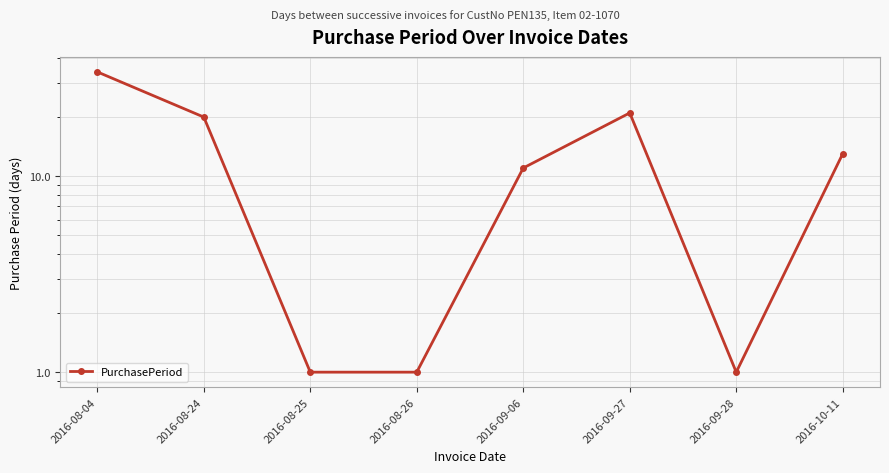

What is the ratio of the value at 2016-09-06 to the value at 2016-08-25?

11.0